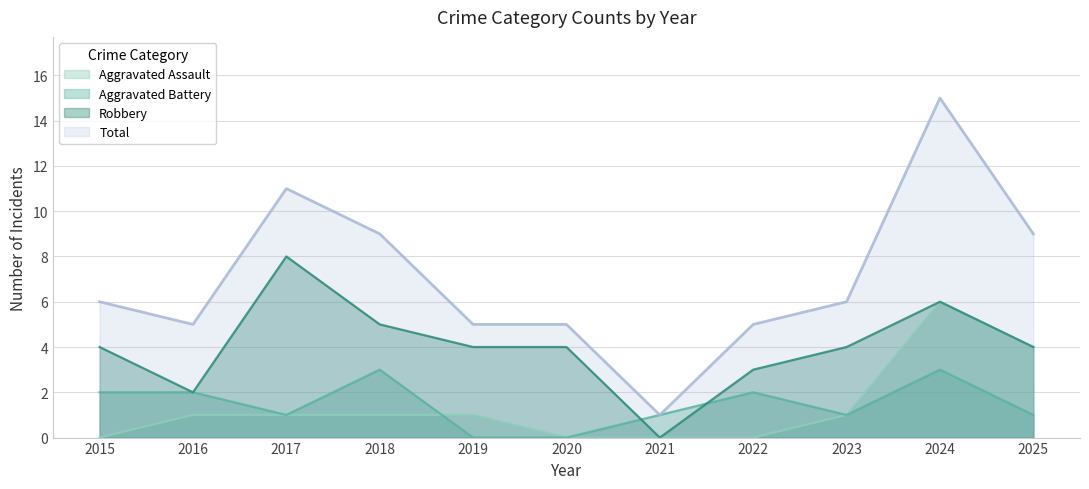

What is the difference between the highest and lowest values at 2015?

6